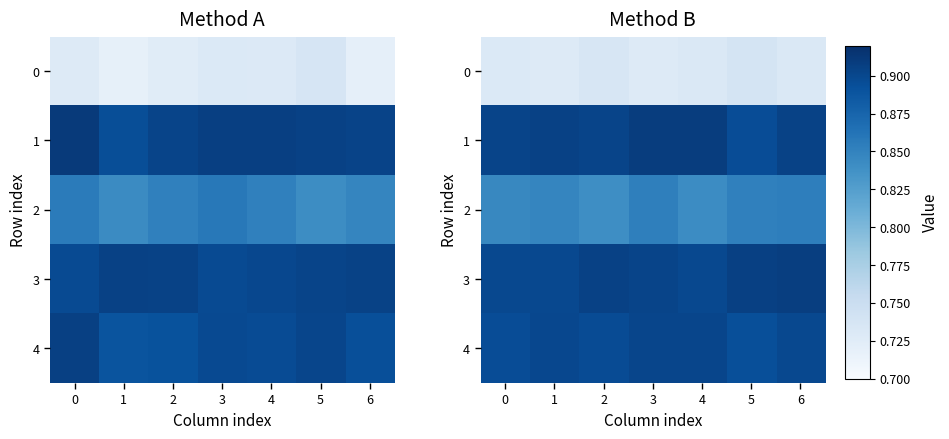

The value of 4 at 0 is 0.9. True or false?

True